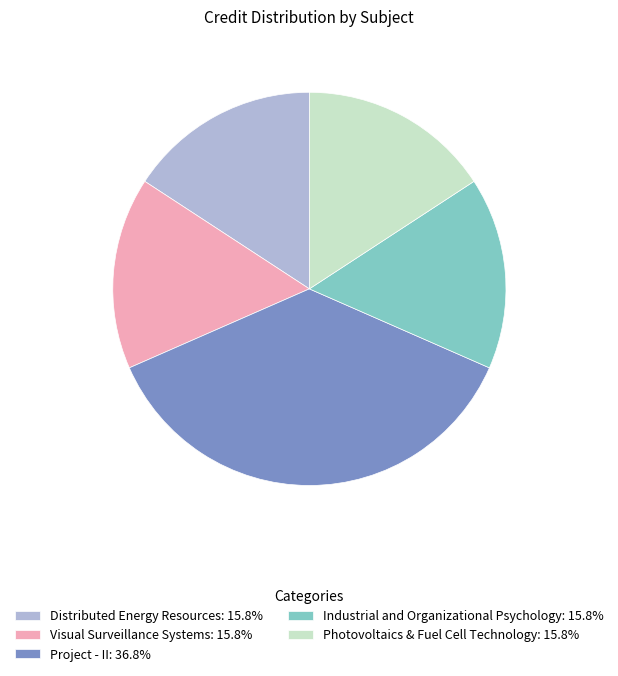

Is Project - II the majority of the pie?

No